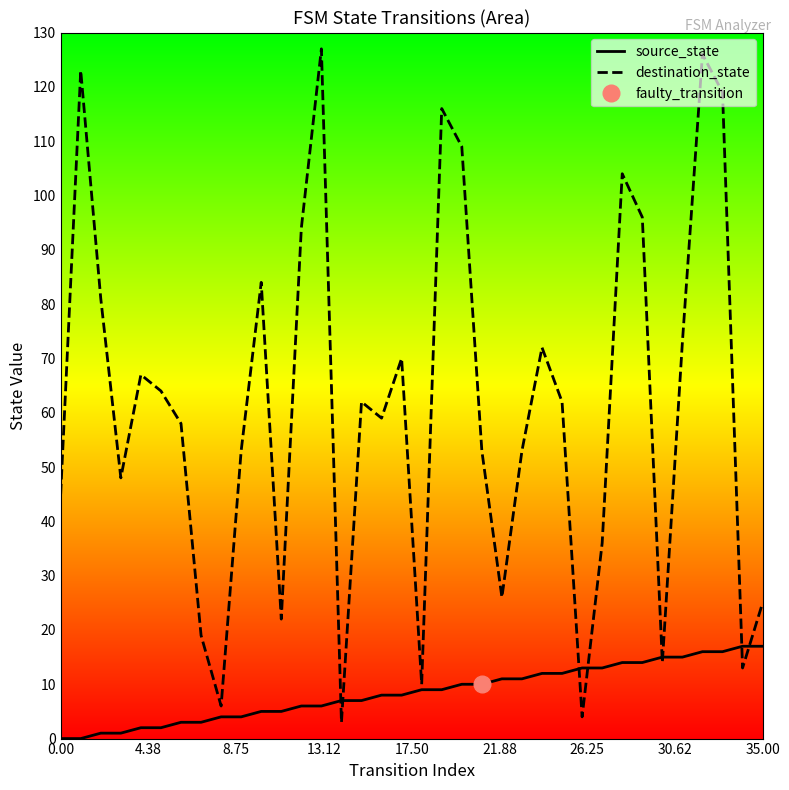

True or false: source_state has more than 2 interior local peaks.

False